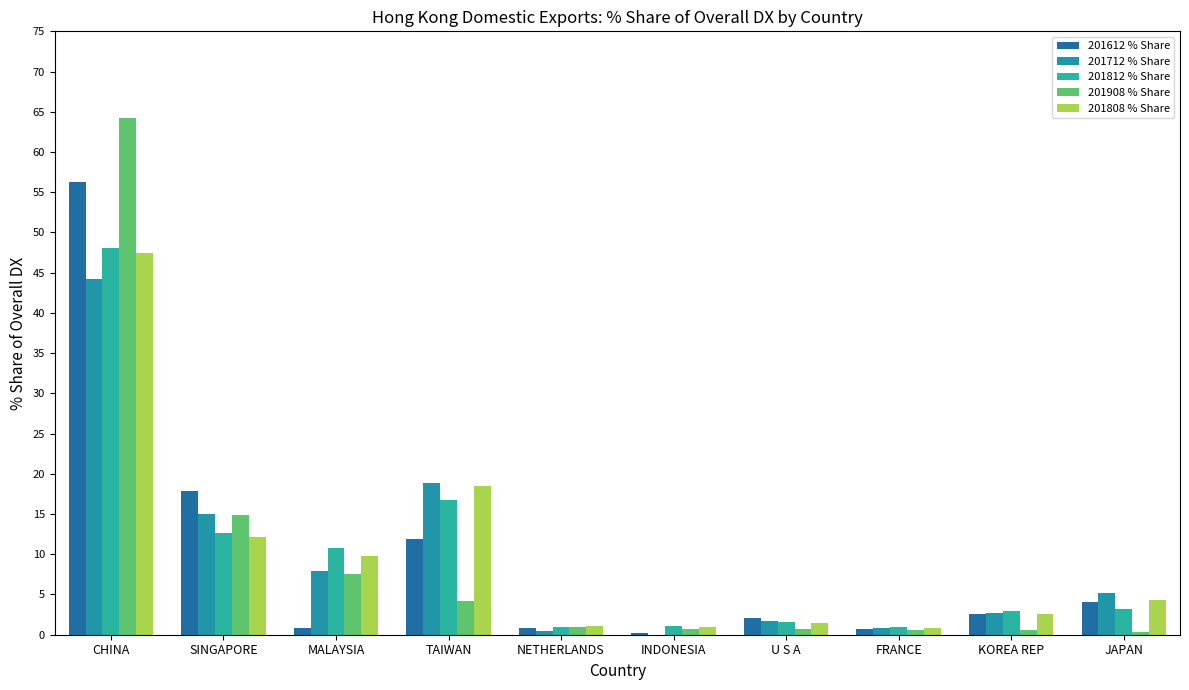

How many groups of bars are there?

10